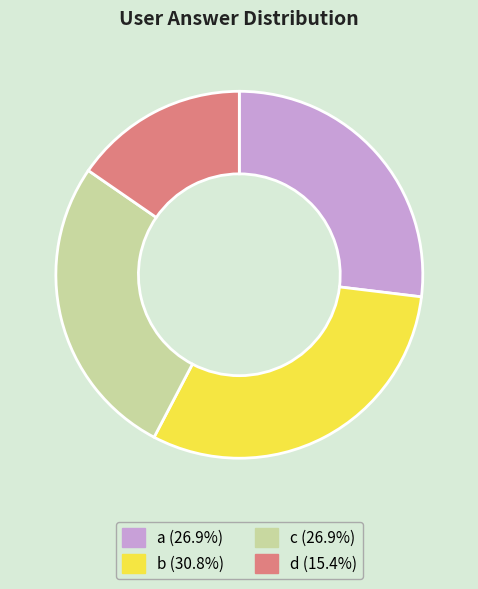

Do a and b together represent more than half of the pie?

Yes